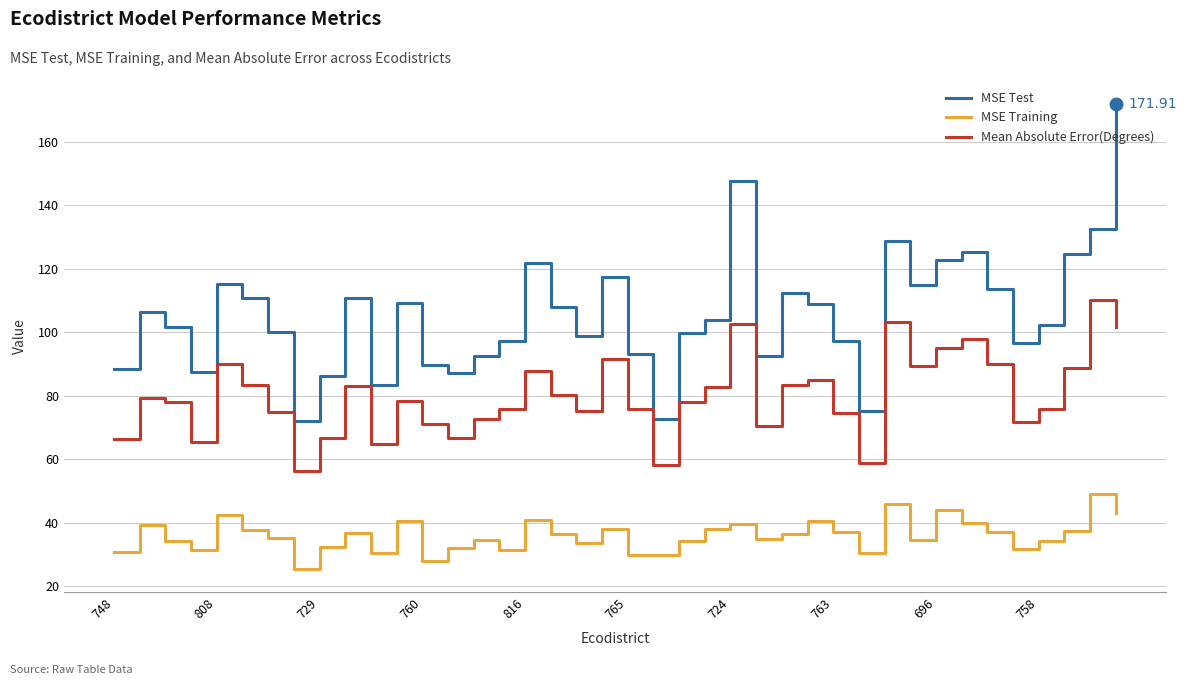

True or false: MSE Training and Mean Absolute Error(Degrees) cross at least once.

False